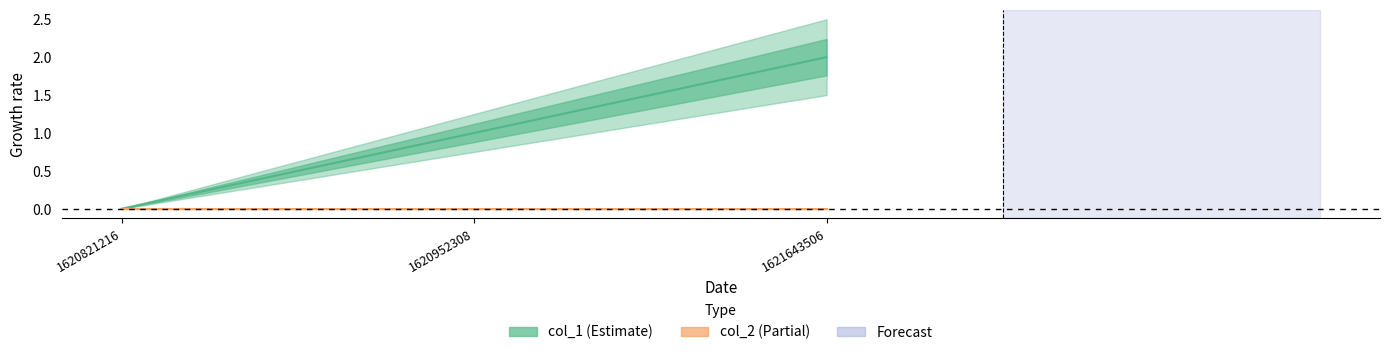

List the labels in order of value, smallest first.

1620821216, 1620952308, 1621643506